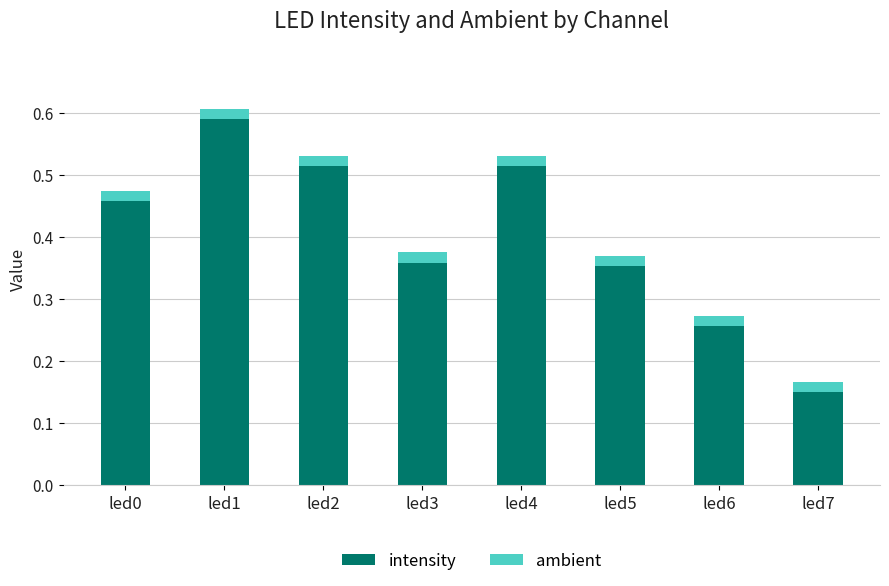

Are the bars horizontal?

No